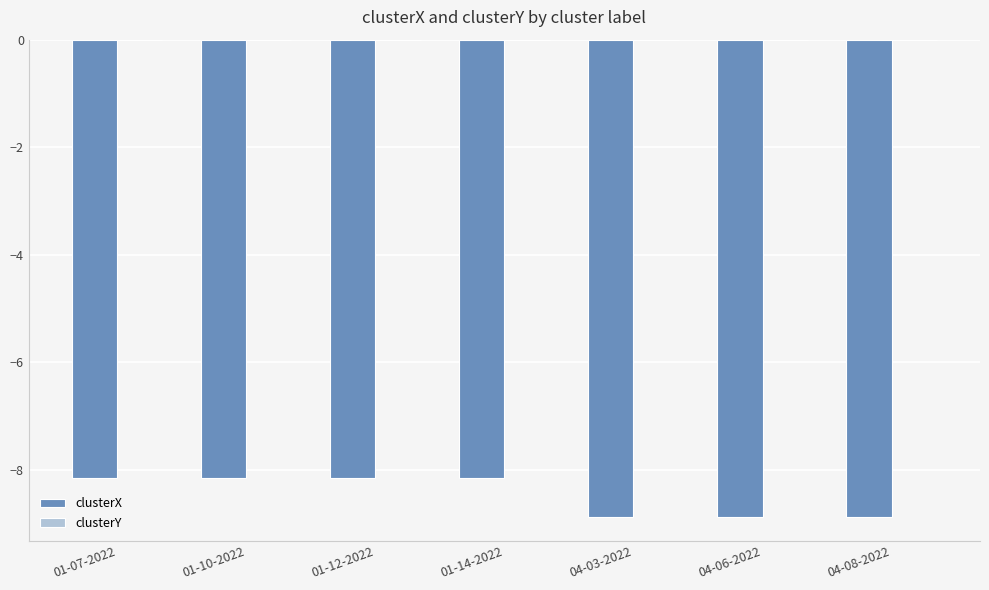

The clusterX series shows -8.9 at 04-06-2022. True or false?

True